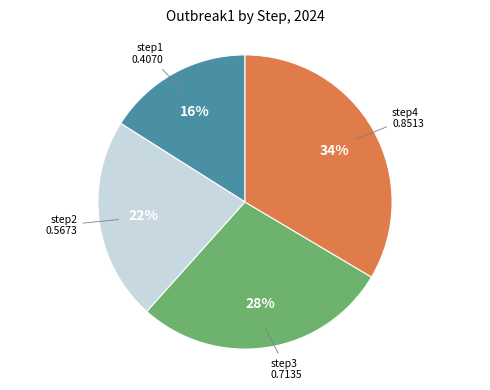

Is there any slice that represents more than half of the pie?

No